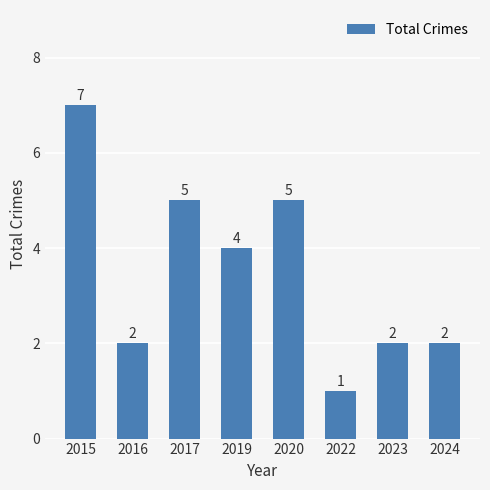

How many bars are there in total?

8